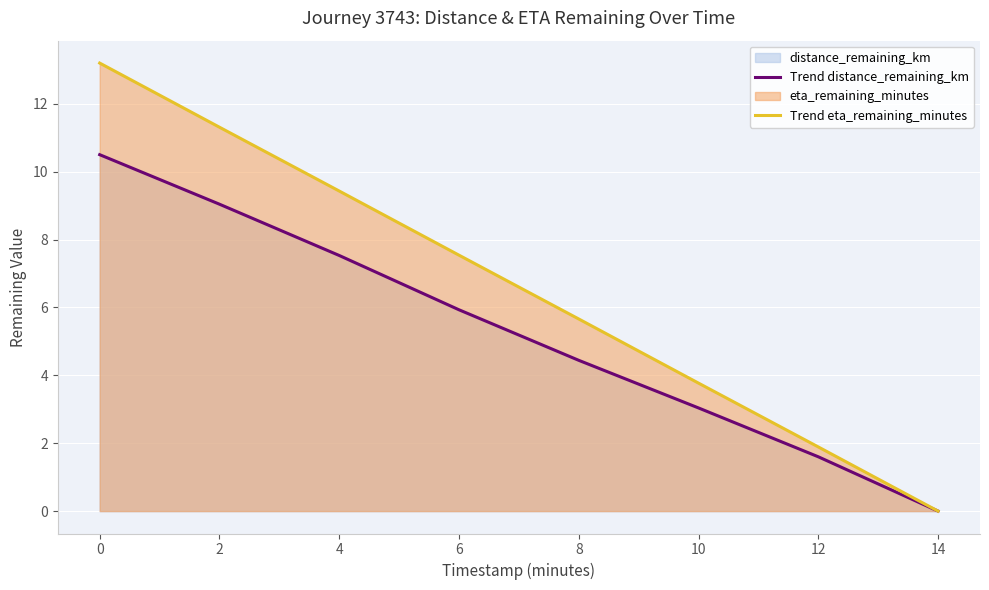

Rank the series at 8 from lowest to highest value.

Trend distance_remaining_km, Trend eta_remaining_minutes